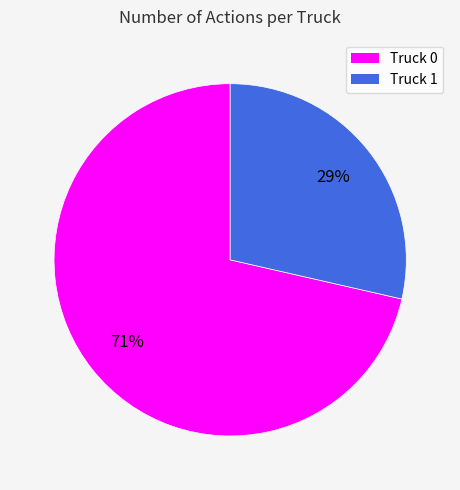

Combined, do Truck 1 and Truck 0 account for over 50%?

Yes